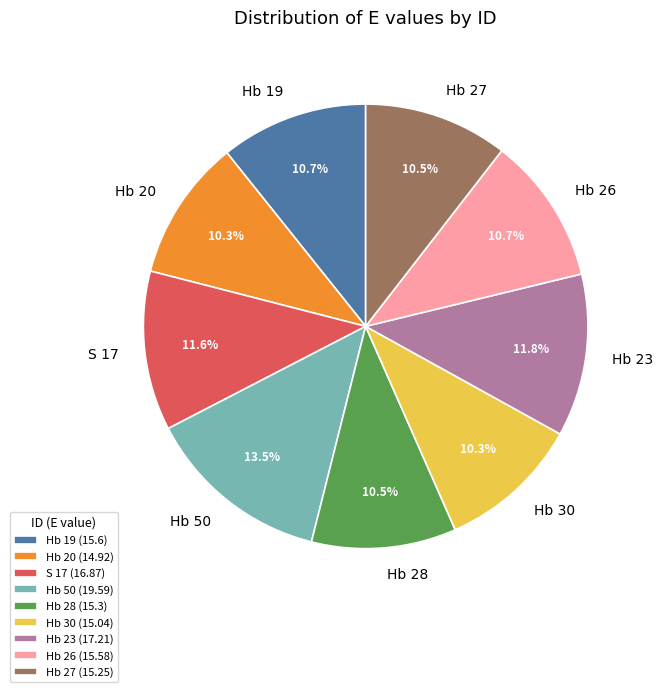

Is it true that Hb 28 is 16% of the pie?

False